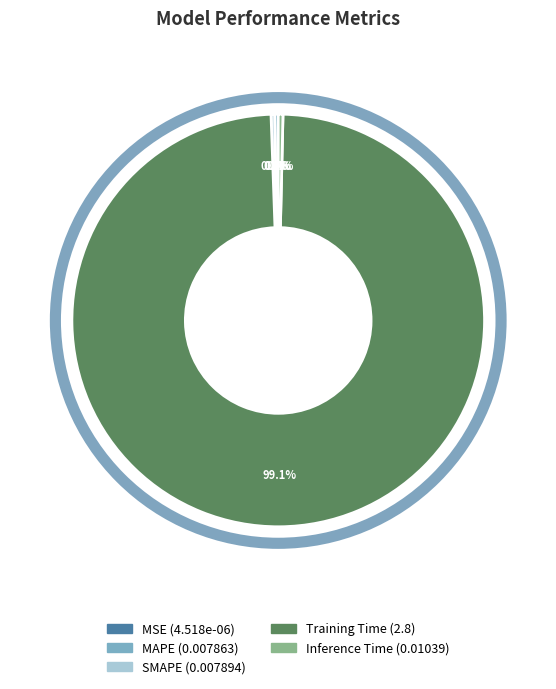

What is the majority slice?

Training Time